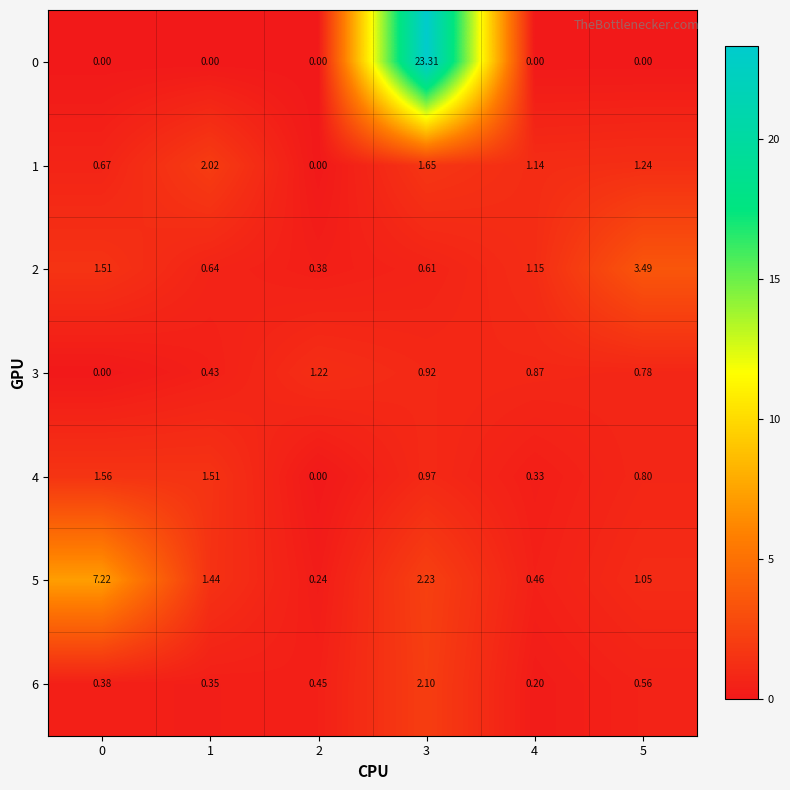

Is the value of 6 at 4 greater than the value of 0 at 0?

Yes